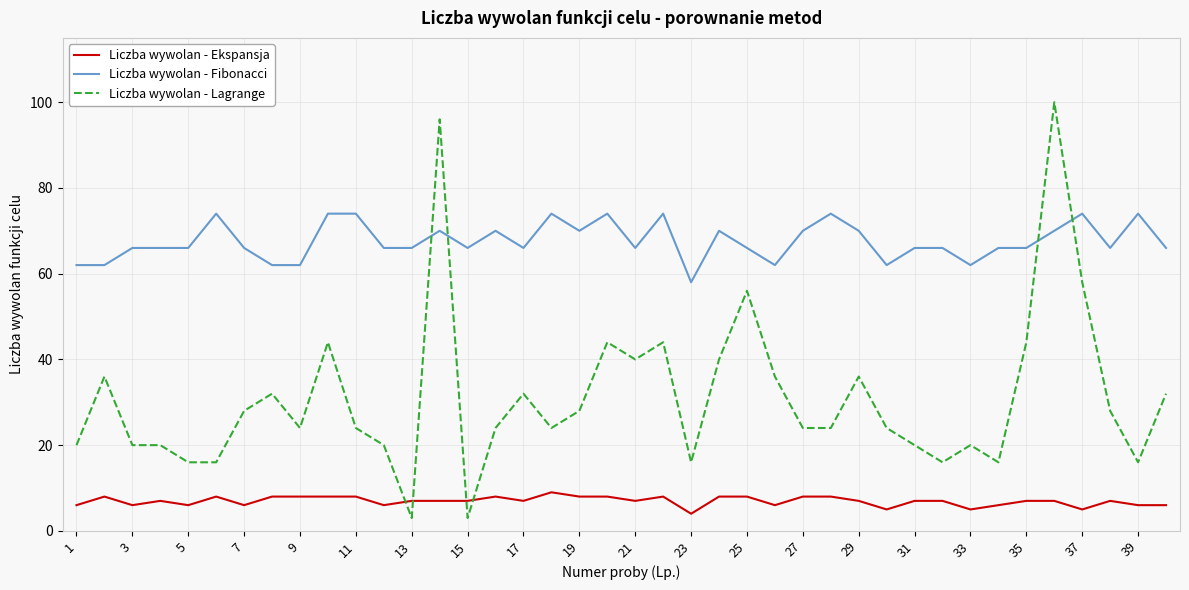

True or false: Liczba wywolan - Fibonacci and Liczba wywolan - Ekspansja cross at least once.

False